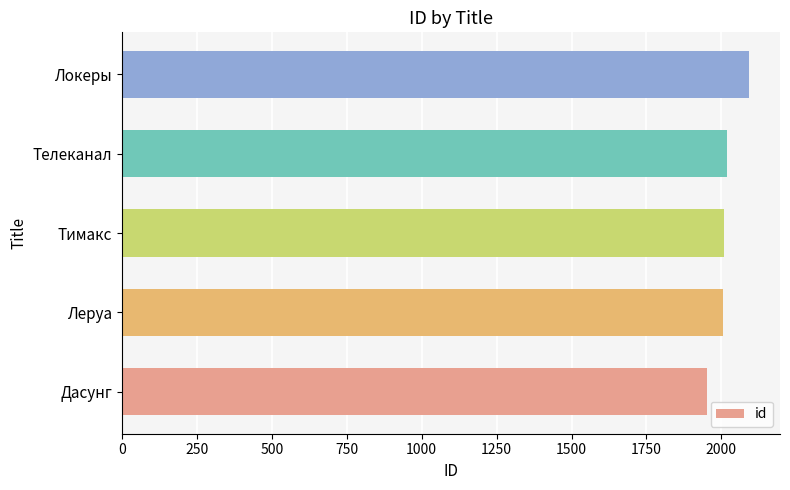

What is the ratio of the value at Леруа to the value at Тимакс?

1.0